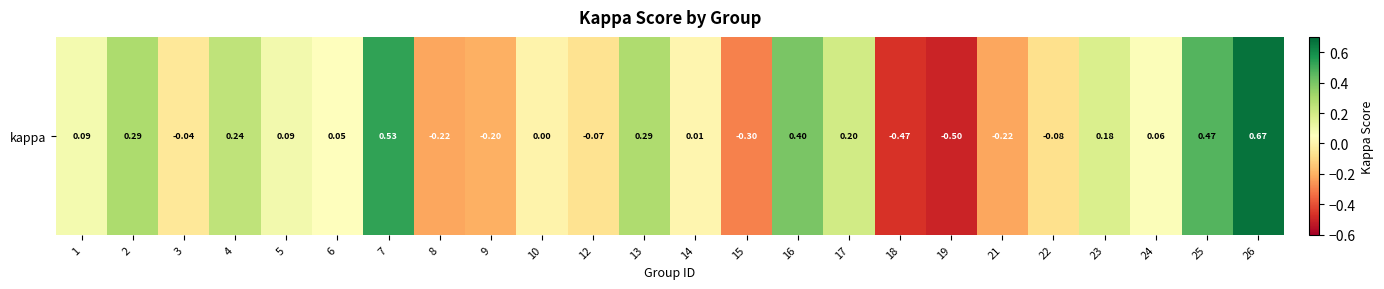

Which has a higher value, 23 or 7?

7